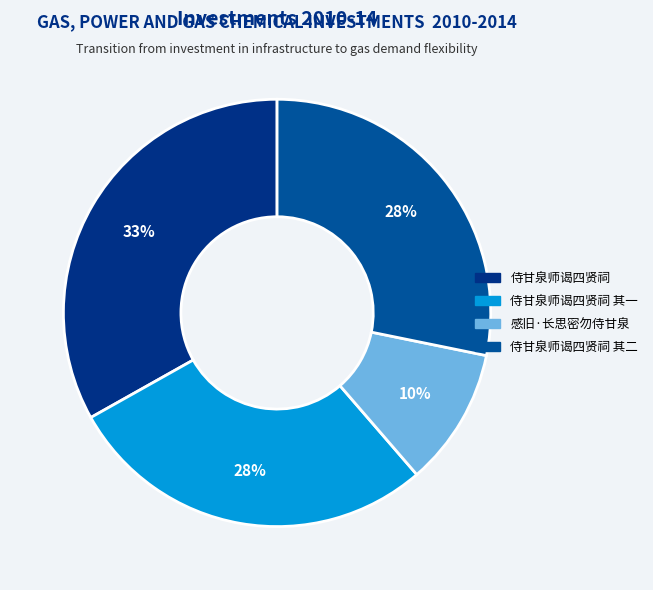

The 侍甘泉师谒四贤祠 其二 slice represents 16% of the pie. True or false?

False